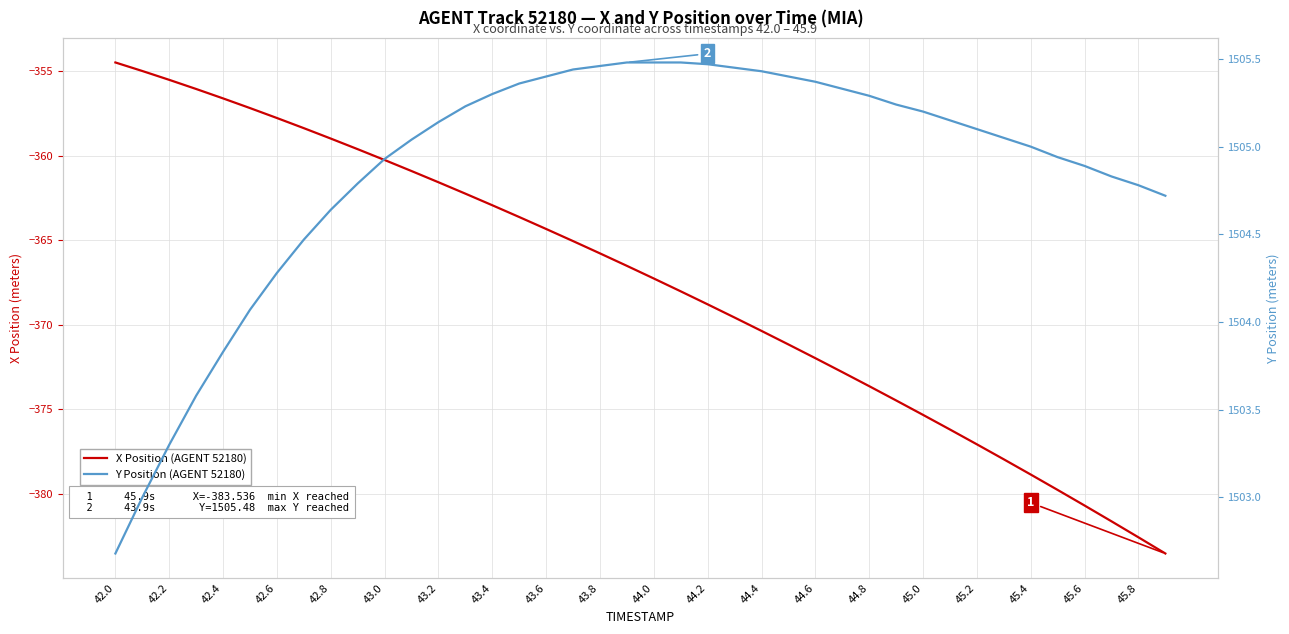

How many lines are shown in the chart?

2